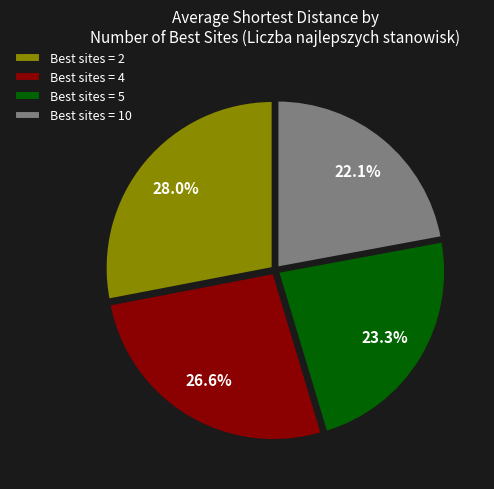

How many slices are in this pie chart?

4